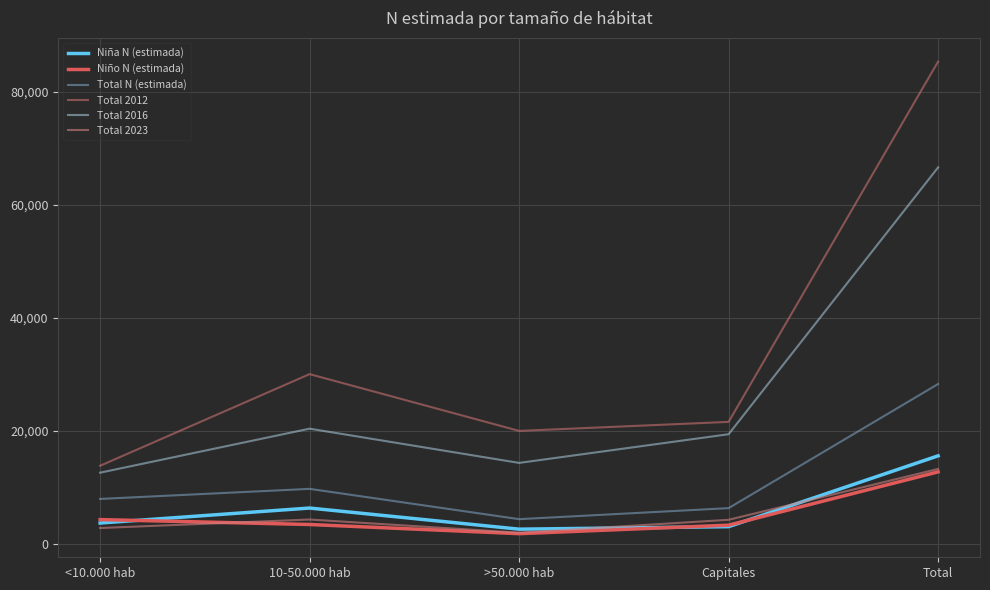

Reading left to right, extract all data points from this chart.

Niña N (estimada): 3658	6311	2570	3015	15555
Niño N (estimada): 4265	3397	1773	3281	12716
Total N (estimada): 7923	9708	4343	6296	28271
Total 2012: 13800	30021	19968	21566	85356
Total 2016: 12574	20365	14301	19380	66621
Total 2023: 2772	4279	1954	4228	13233